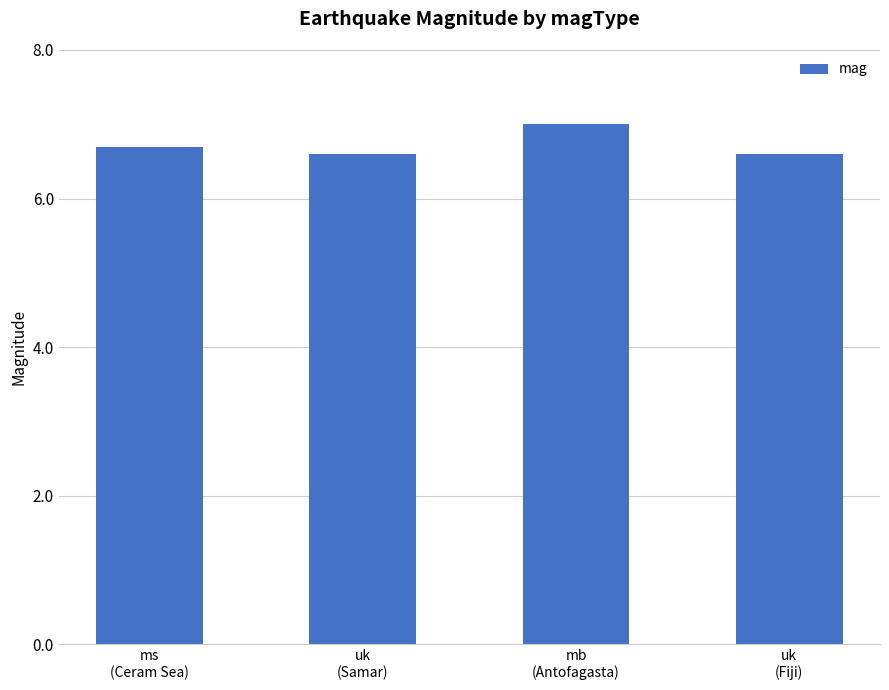

What is the maximum value shown in the chart?

7.0